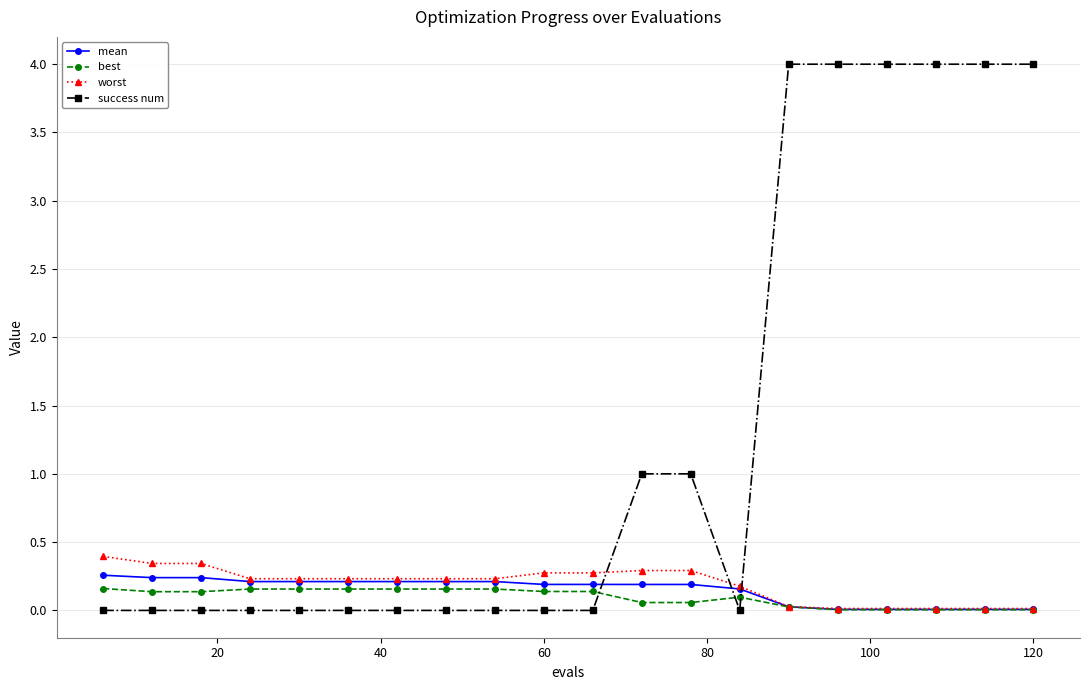

What are all the series names shown in the legend?

mean, best, worst, success num